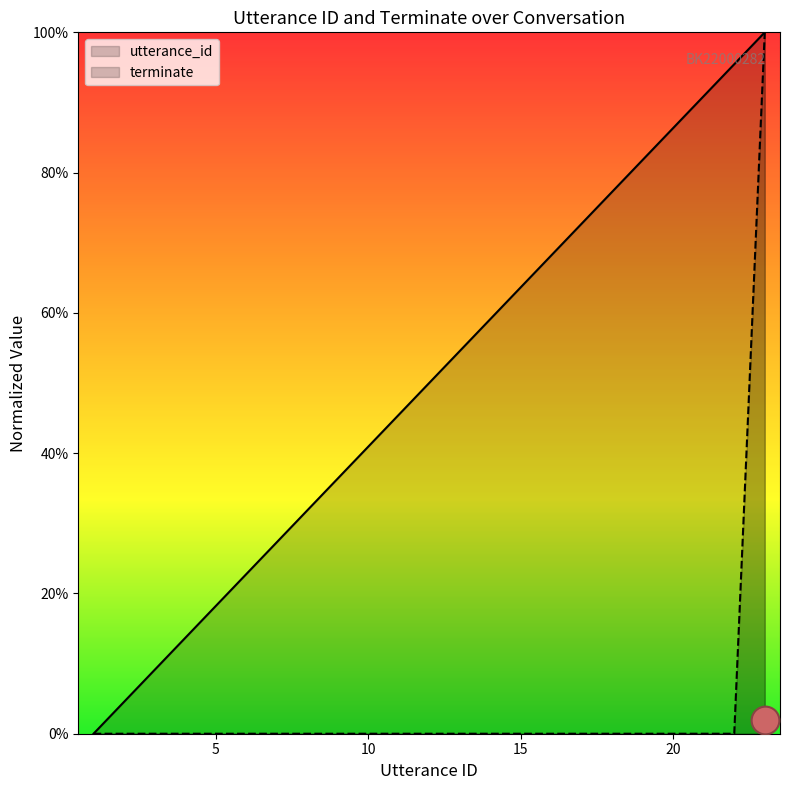

Which series has the largest total across all categories?

utterance_id